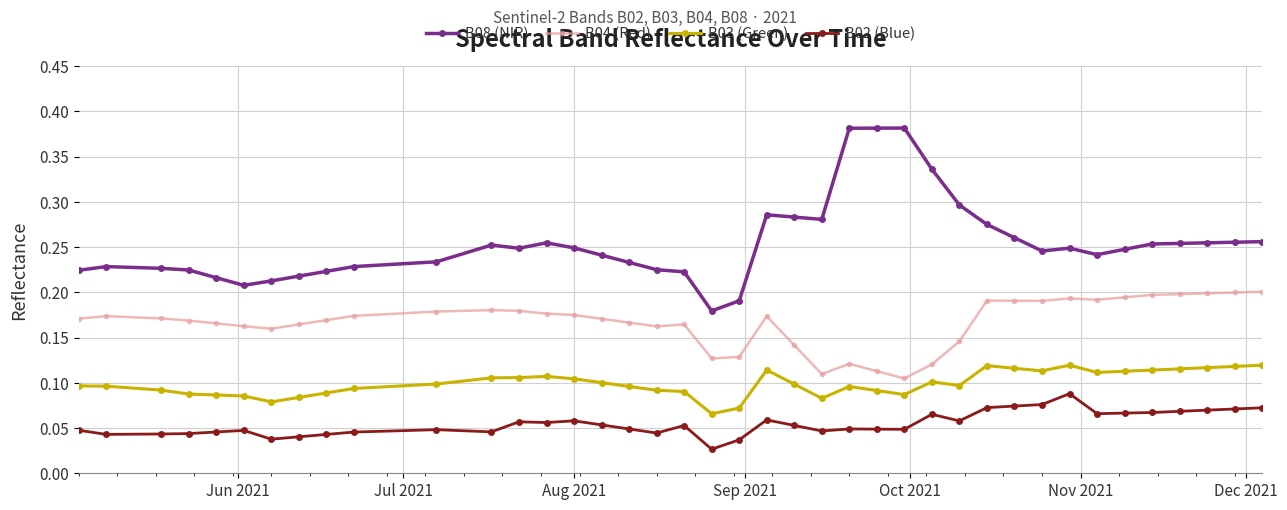

True or false: B02 (Blue) has more than 2 interior local peaks.

True